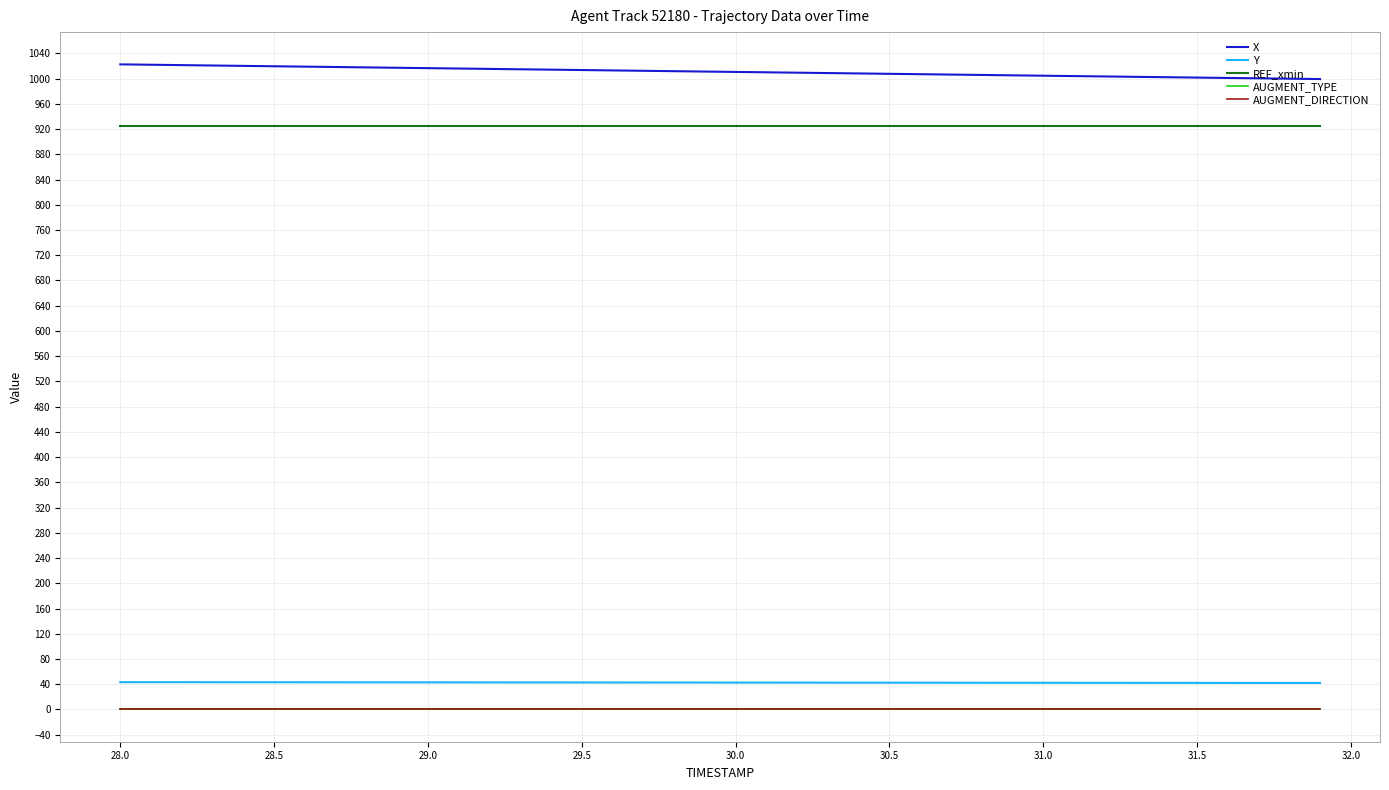

What is the maximum value for Y?

43.3